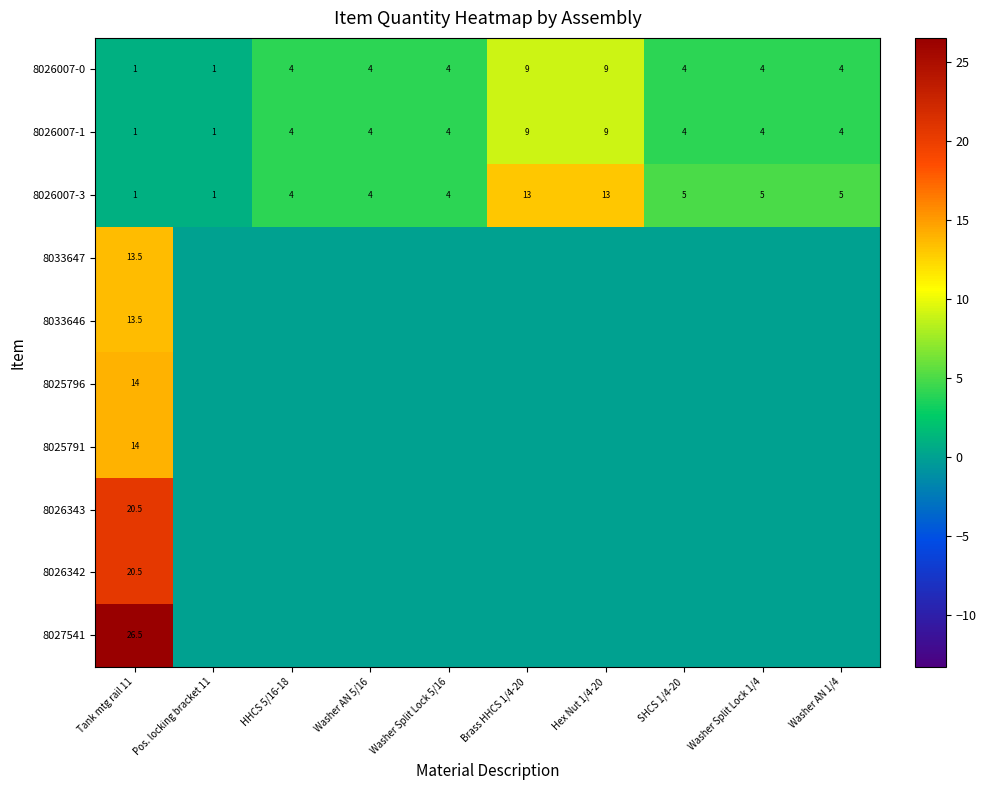

What is the lowest value of the 8026007-3 series?

1.0